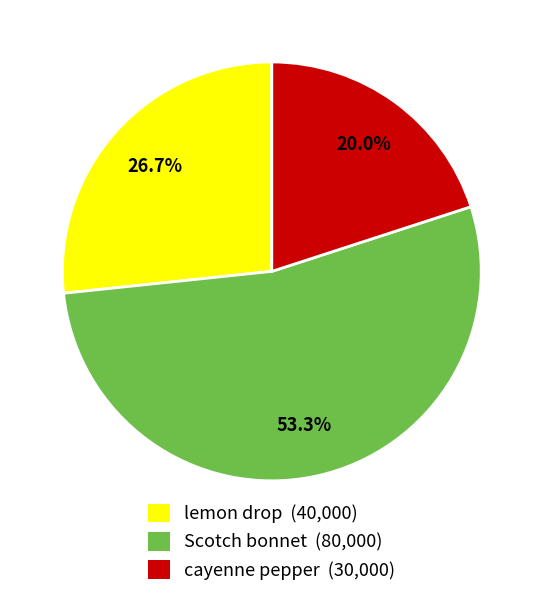

Which category accounts for the majority?

Scotch bonnet